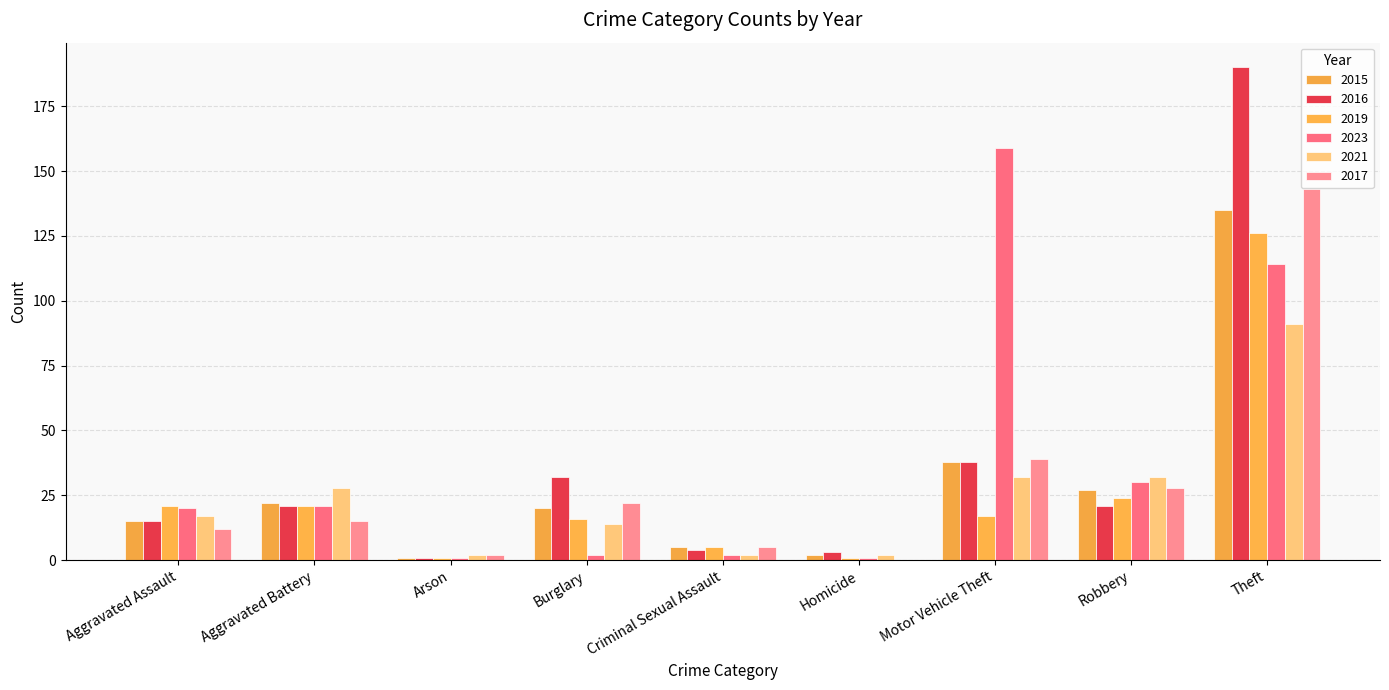

Count the number of data series in this chart.

6